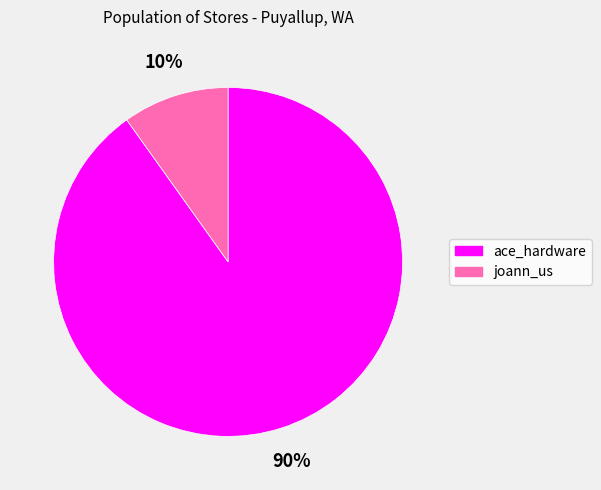

Does ace_hardware account for over 50% of the chart?

Yes